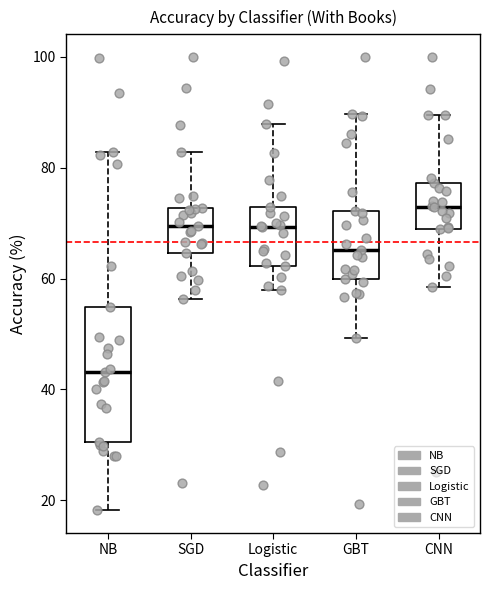

Which box's median line is the highest?

CNN